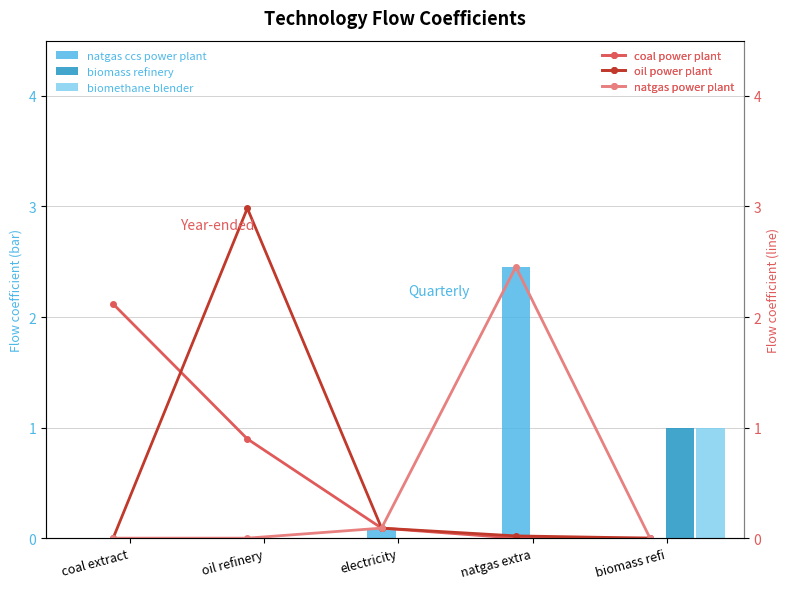

How many data points in coal power plant are above 0?

3